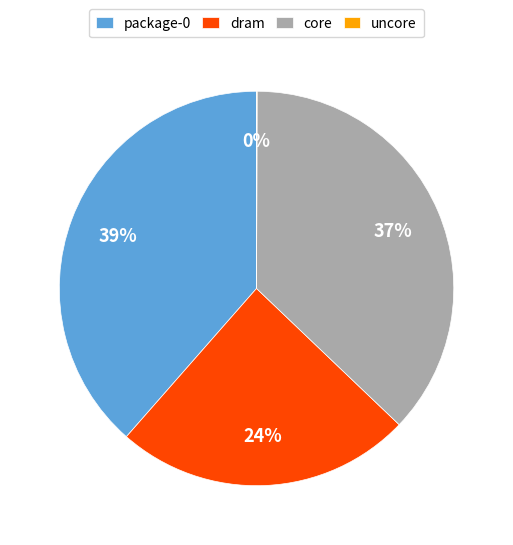

Does any single category account for the majority?

No